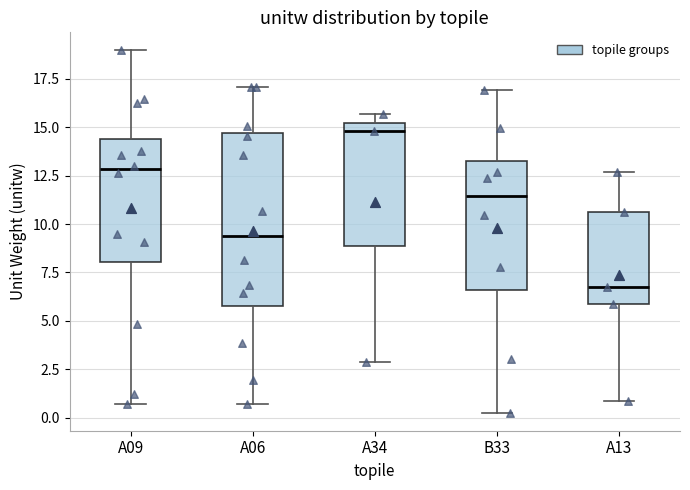

Where does the median line of the box for A13 sit on the y-axis? The values are not printed on the chart, so give them approximately, as read against the axis.

6.5